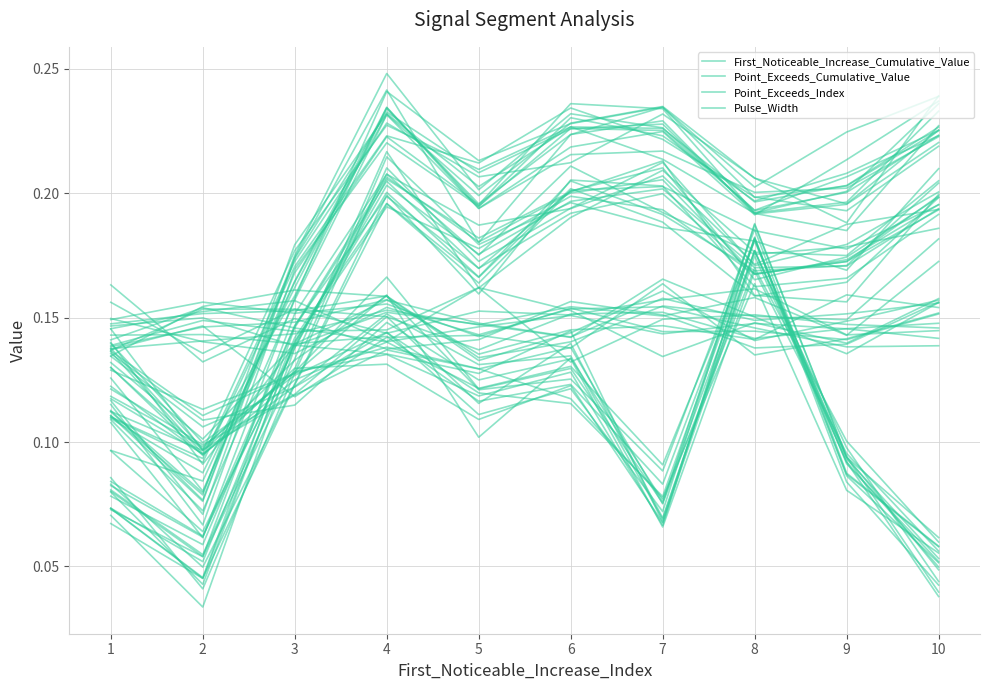

Which category has the lowest value in the Point_Exceeds_Index series?

2